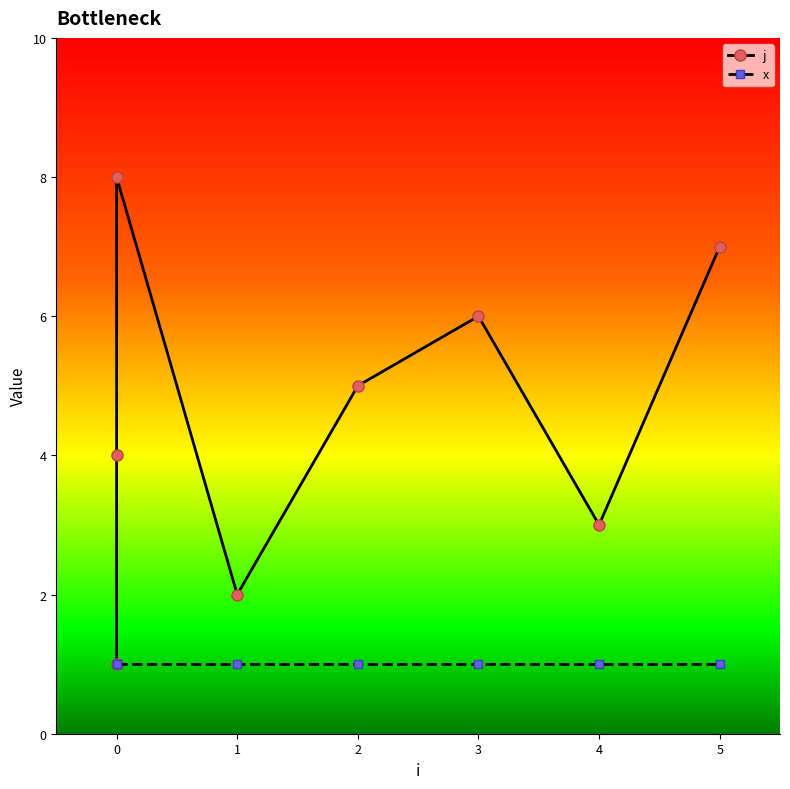

Which series has the largest range (max minus min)?

j